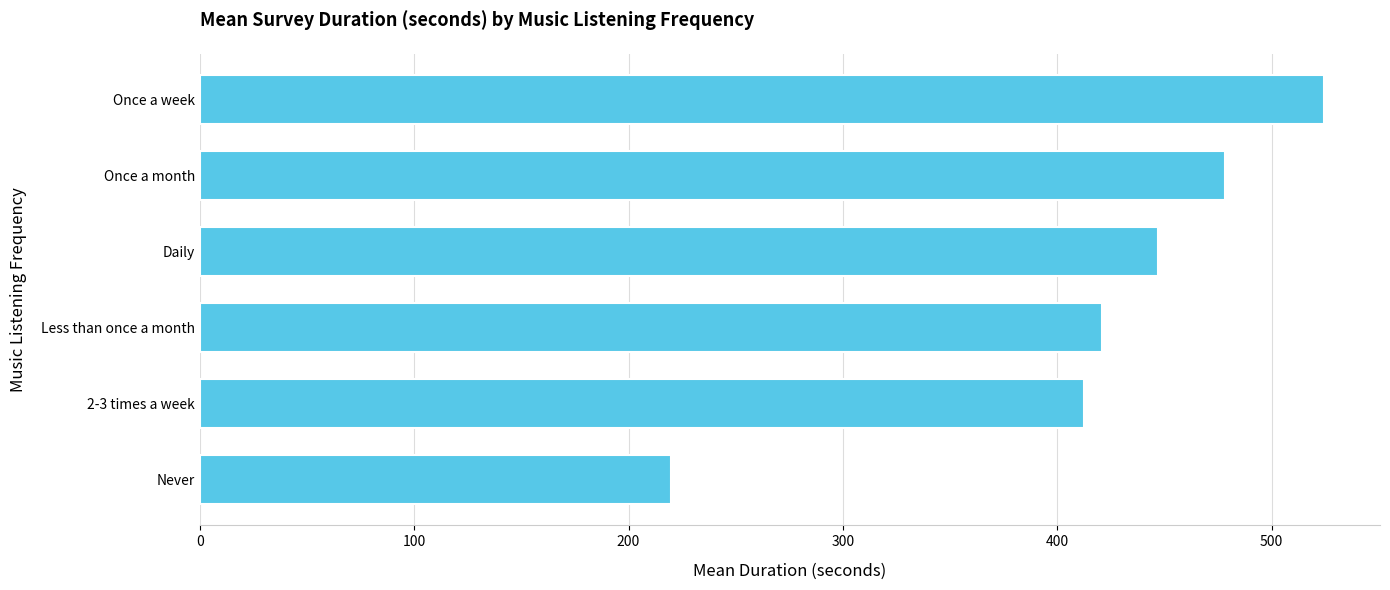

What is the change in value from Less than once a month to Once a week?

+103.3